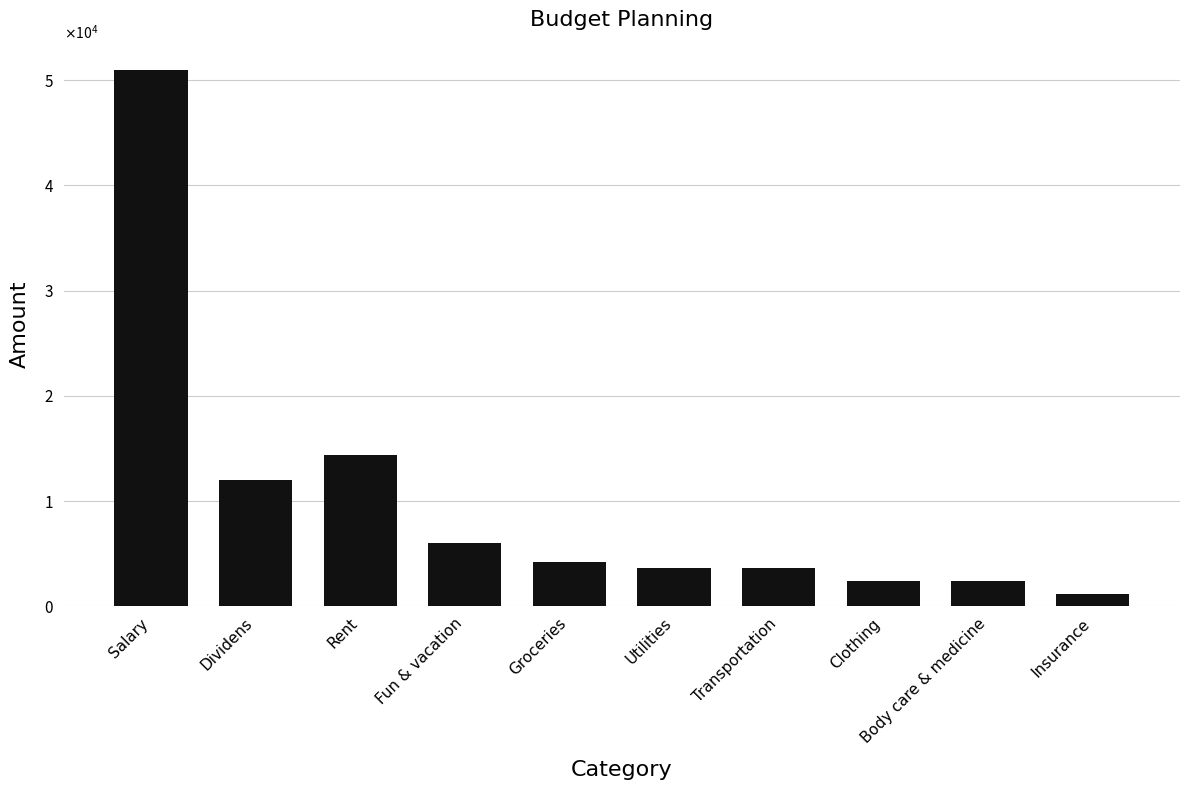

Rank the categories by value from lowest to highest.

Insurance, Clothing, Body care & medicine, Utilities, Transportation, Groceries, Fun & vacation, Dividens, Rent, Salary